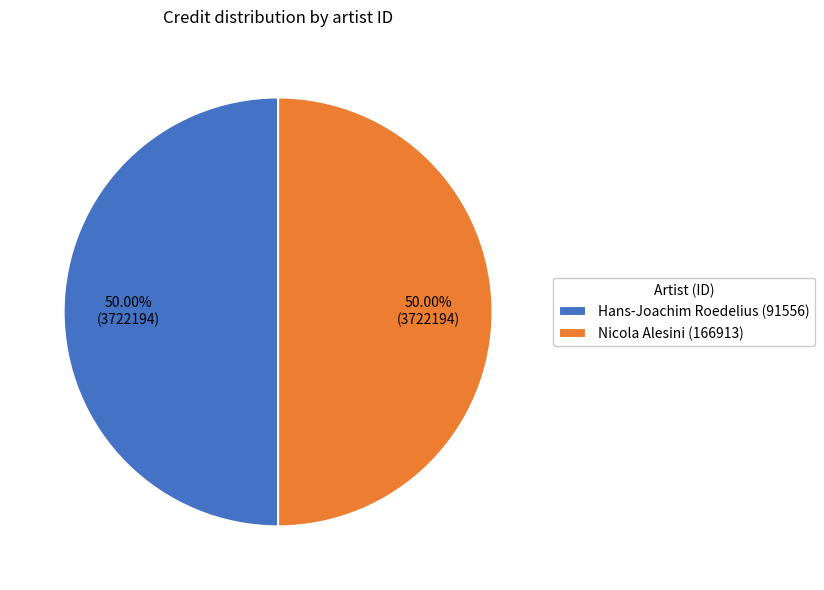

Do Hans-Joachim Roedelius (91556) and Nicola Alesini (166913) together represent more than half of the pie?

Yes